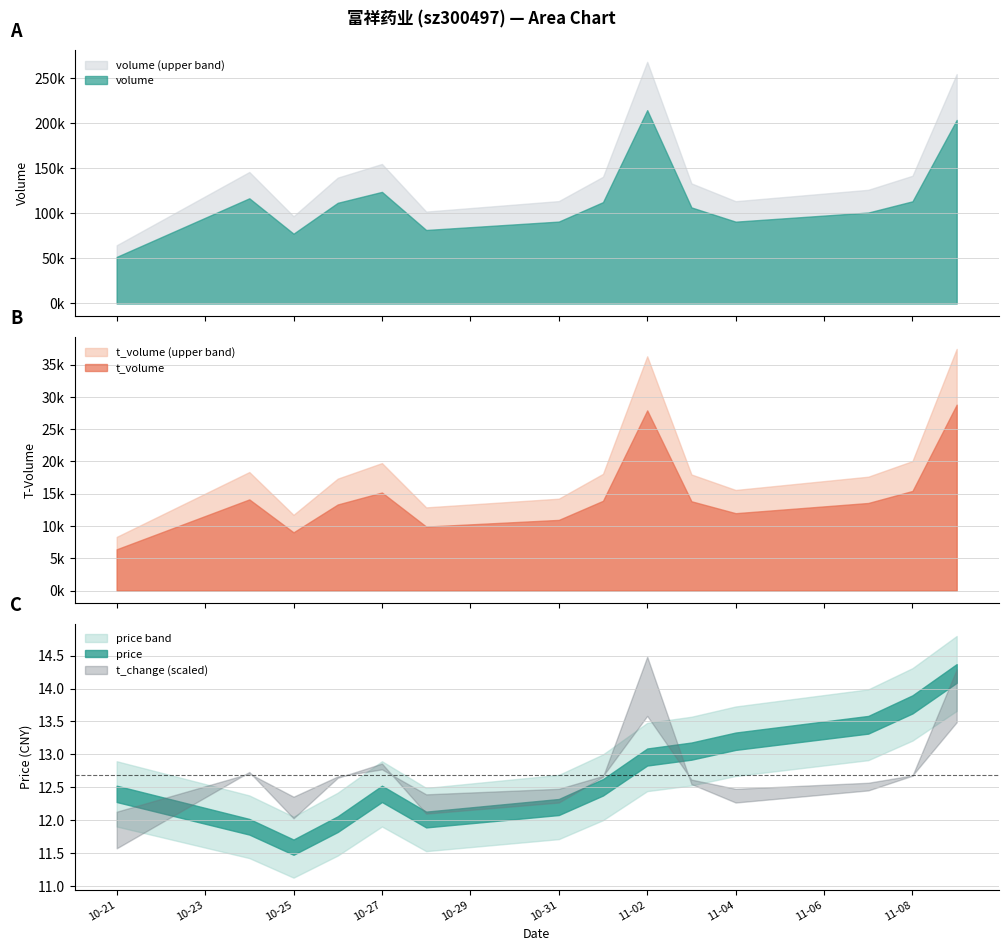

In volume, how many points are higher than both neighbors (excluding endpoints)?

3